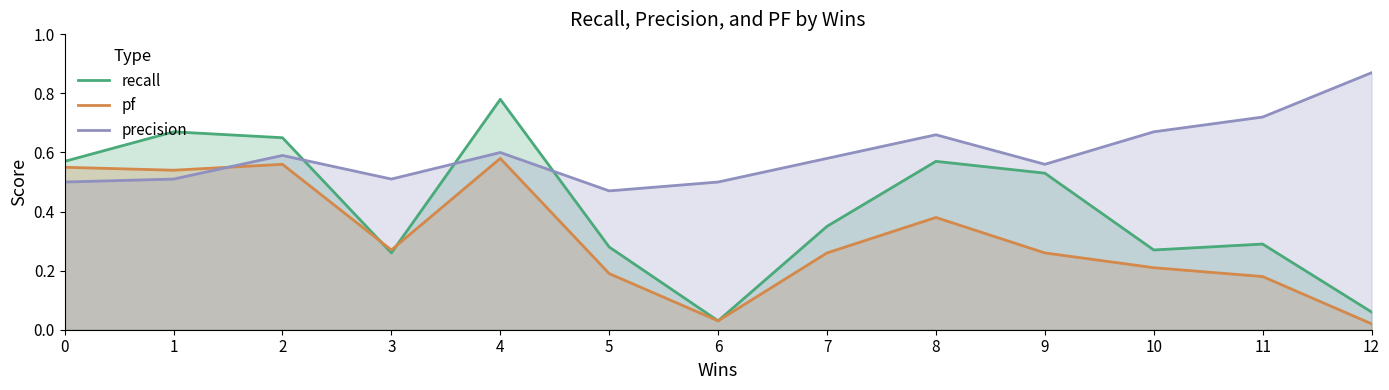

Where is the first local minimum for precision?

3